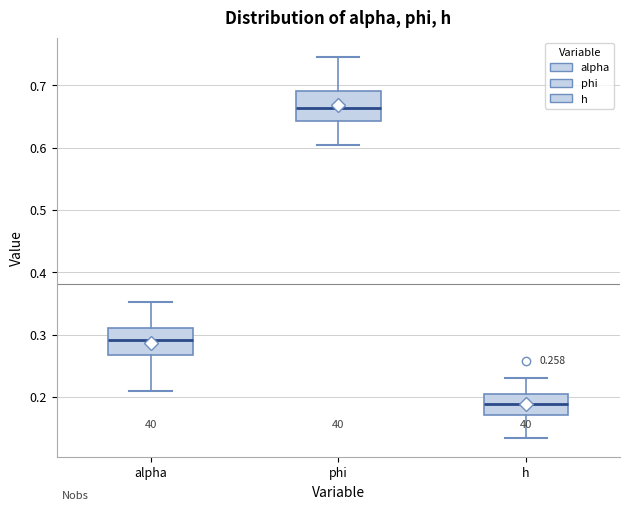

Which box's median line is the lowest?

h